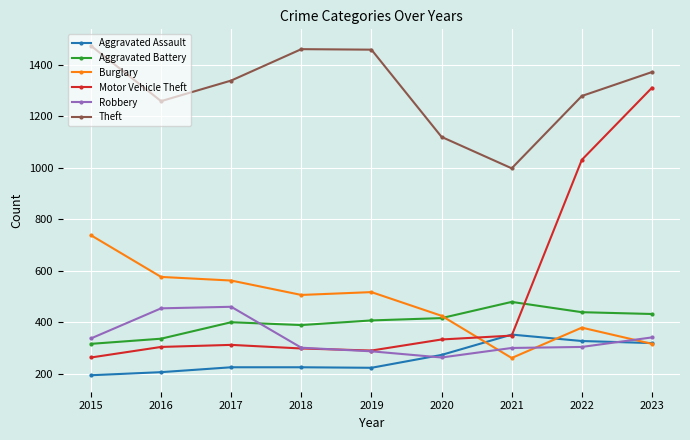

True or false: Theft has more than 0 points higher than both neighbors.

True